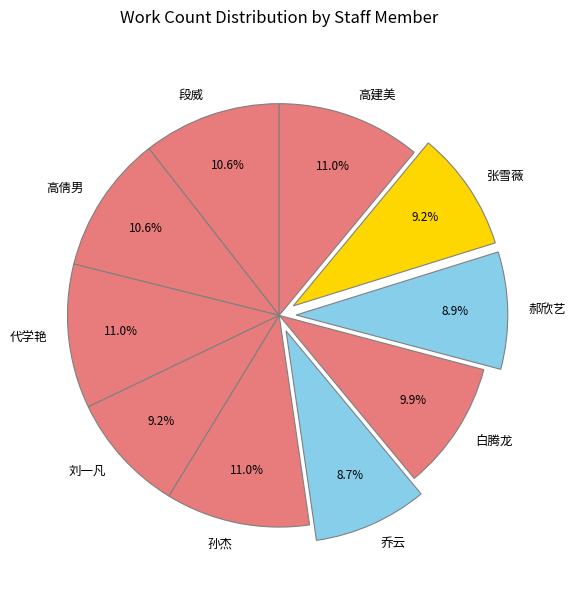

To the nearest percent, what percentage of the pie is 刘一凡?

9%